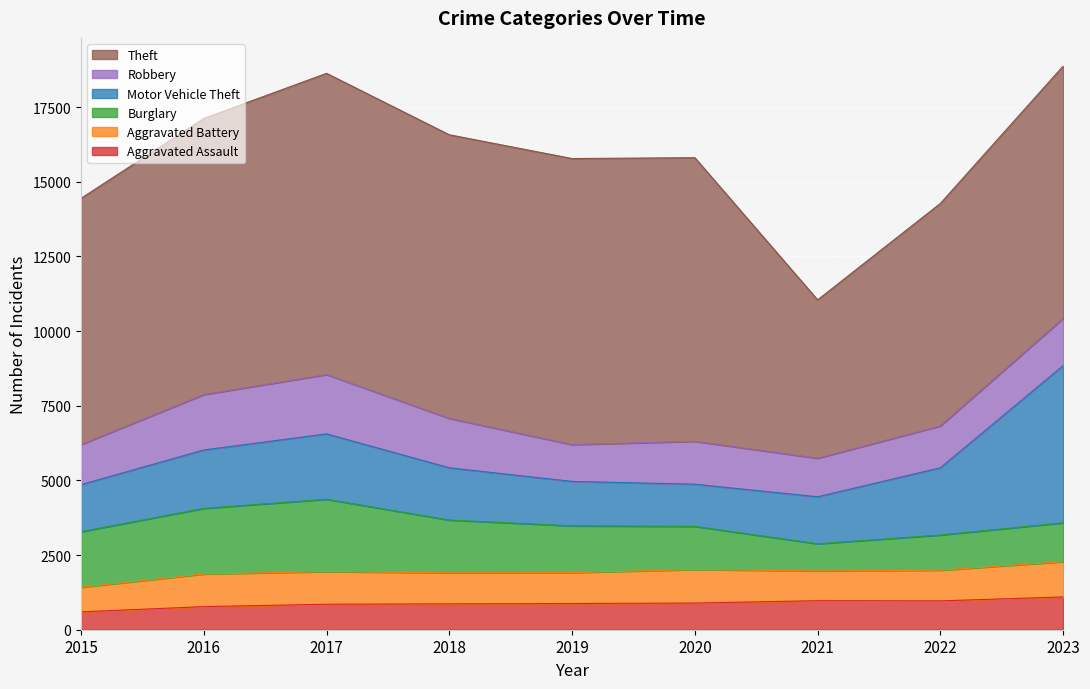

True or false: Burglary has more than 2 points higher than both neighbors.

False